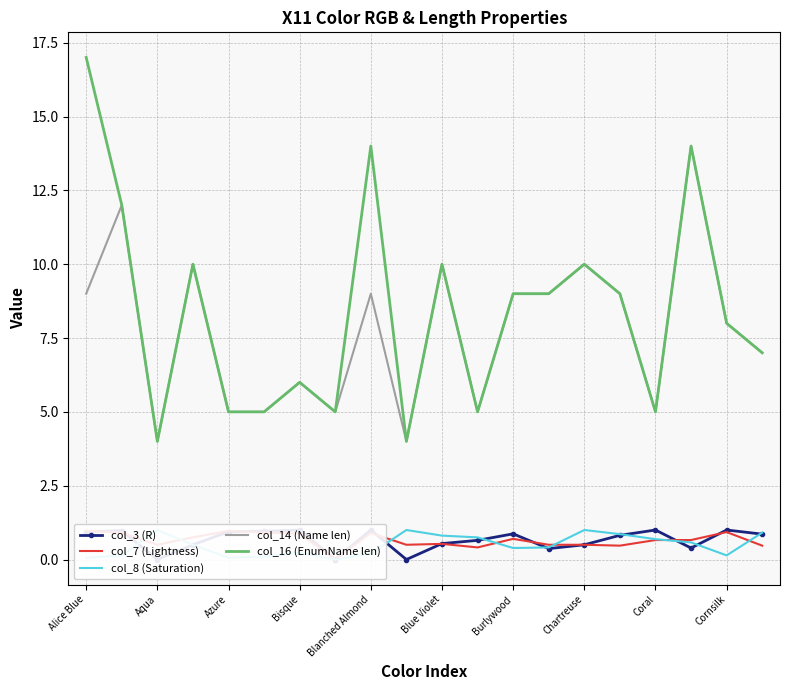

True or false: col_16 (EnumName len) and col_3 (R) intersect in this chart.

False